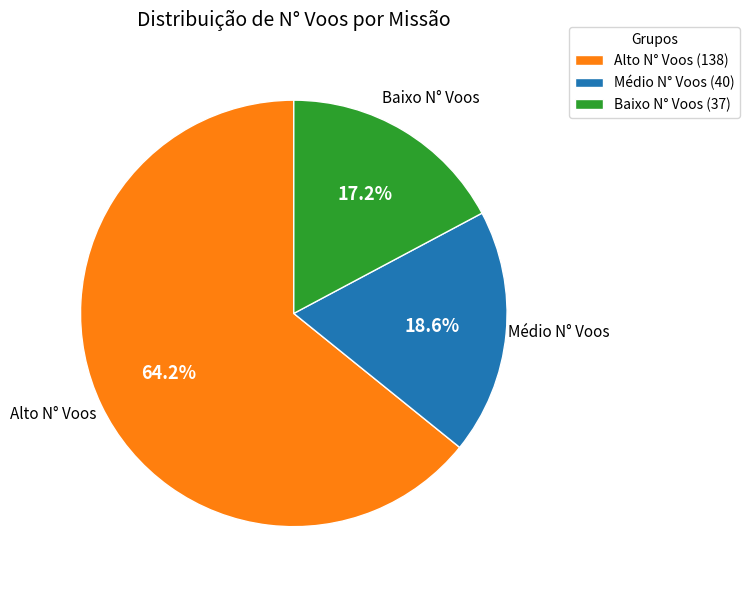

Approximately how many times larger is the value at Médio N° Voos (40) compared to Alto N° Voos (138)?

0.3